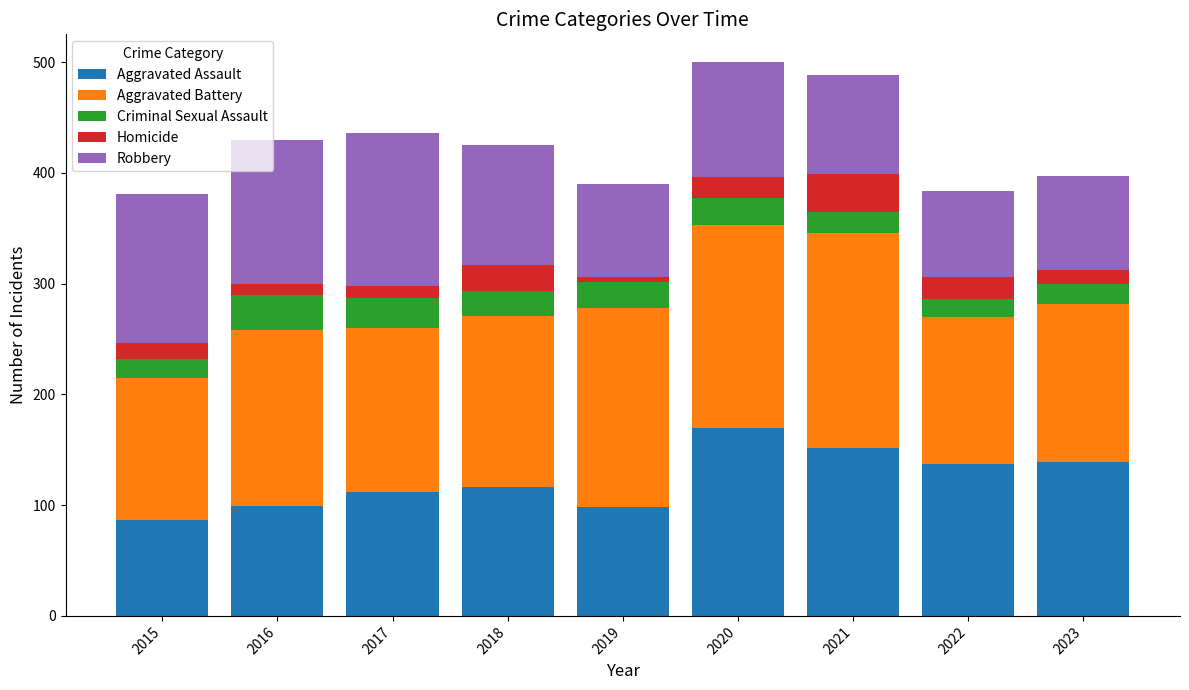

What value does the Aggravated Assault series have at 2017, to the nearest 5?

110